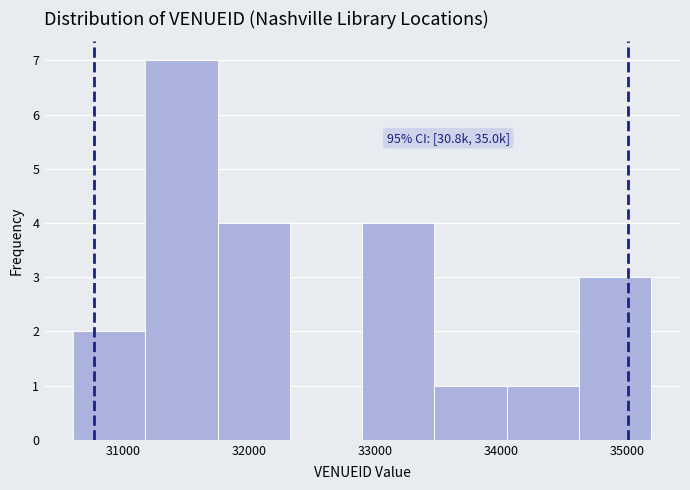

Which range on the x-axis has the tallest bar?

31200 to 31800